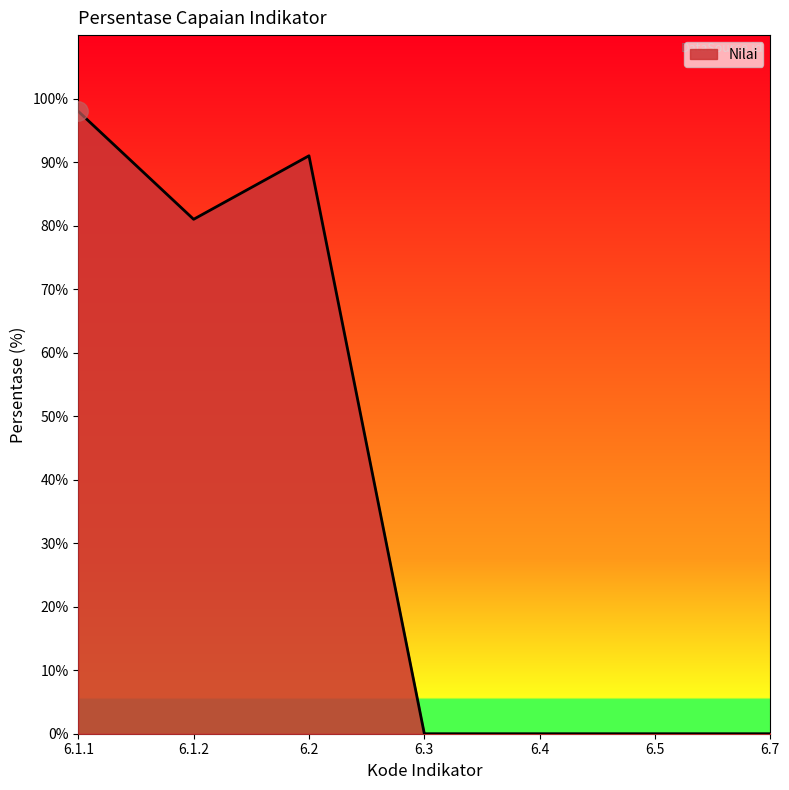

How many lines are shown in the chart?

1